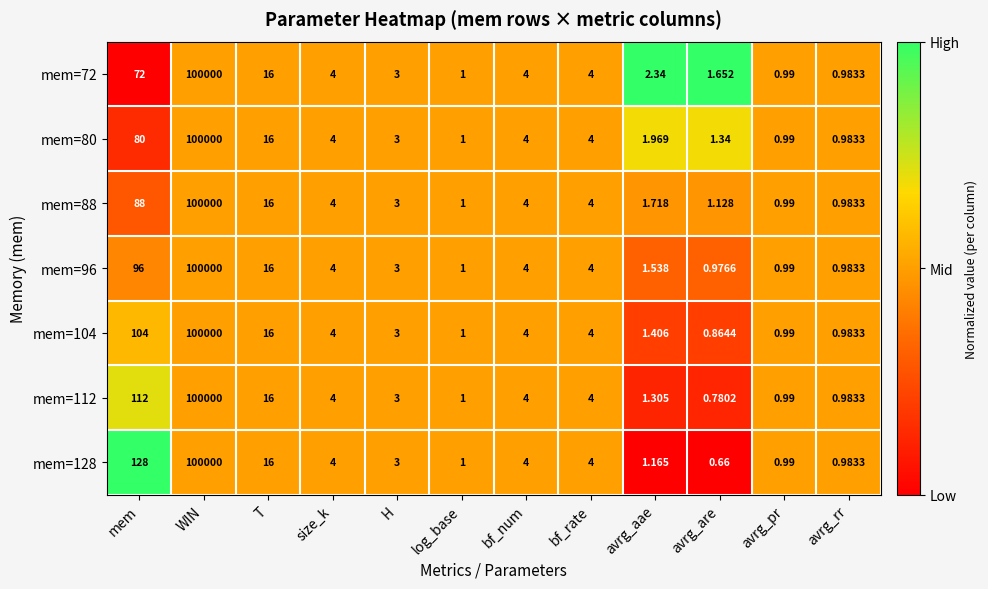

Which category has the highest value across all series?

WIN